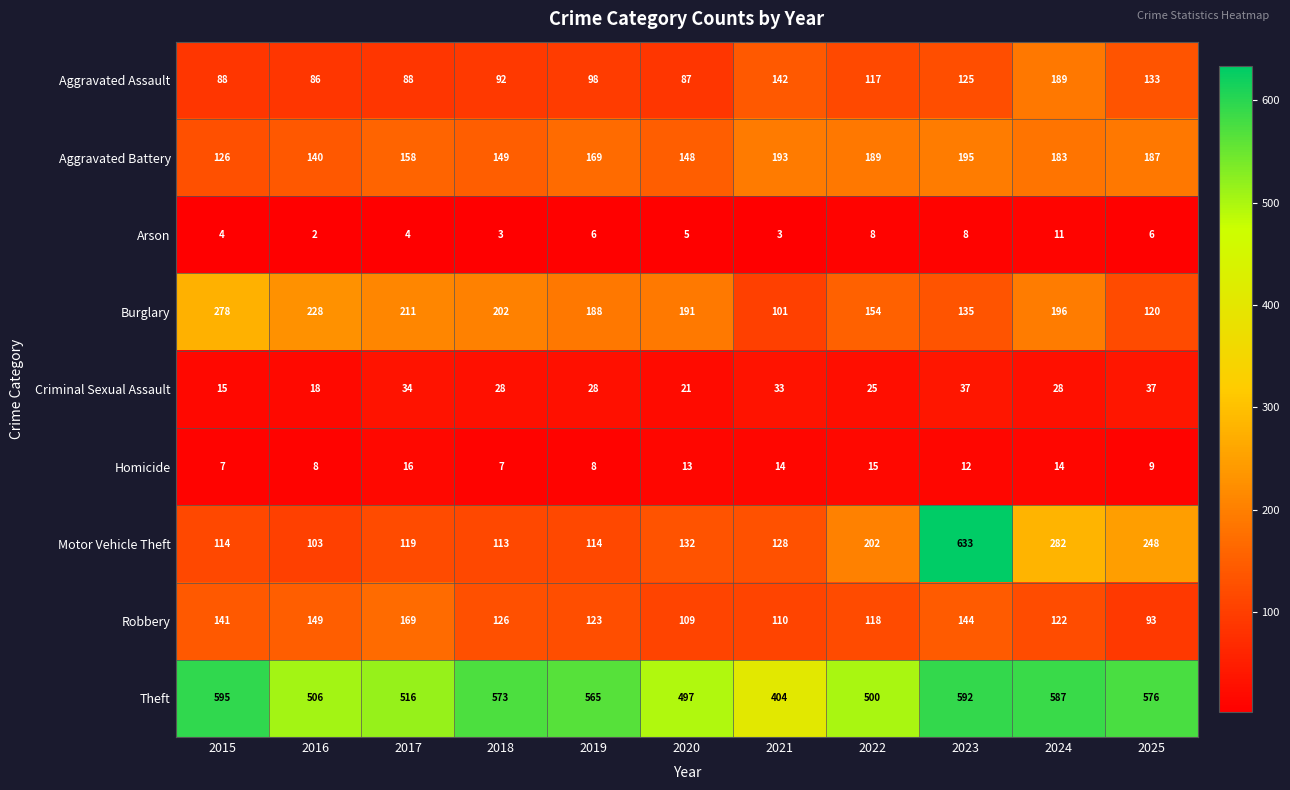

How many distinct data groups are displayed?

9